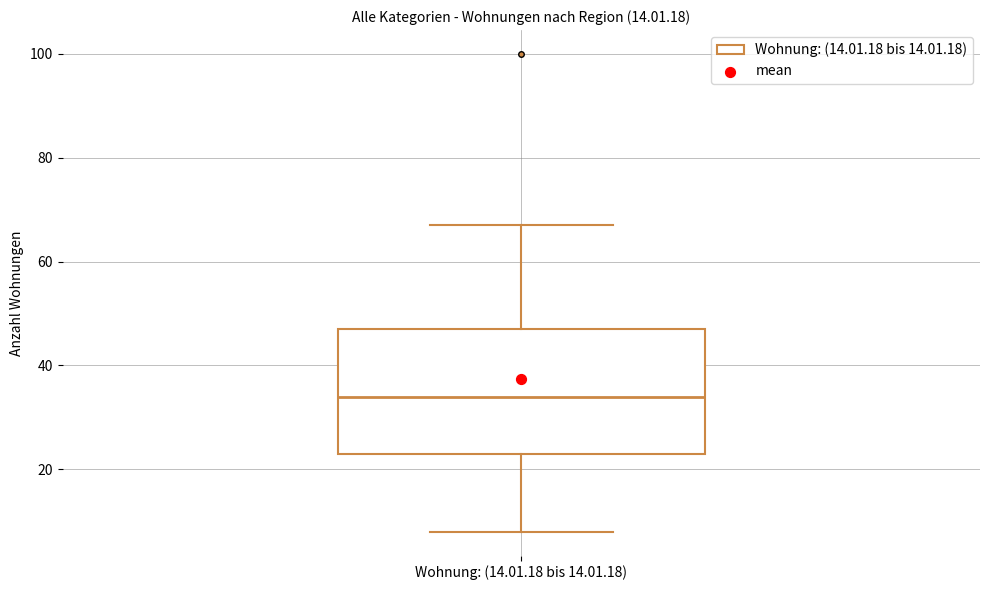

Transcribe this box plot: give where the median line is, the range the box spans, and where the two whiskers end, as read against the y-axis. The values are not printed on the chart, so give them approximately, as read against the axis.

median 34, box 24 to 48, whiskers 8 to 68